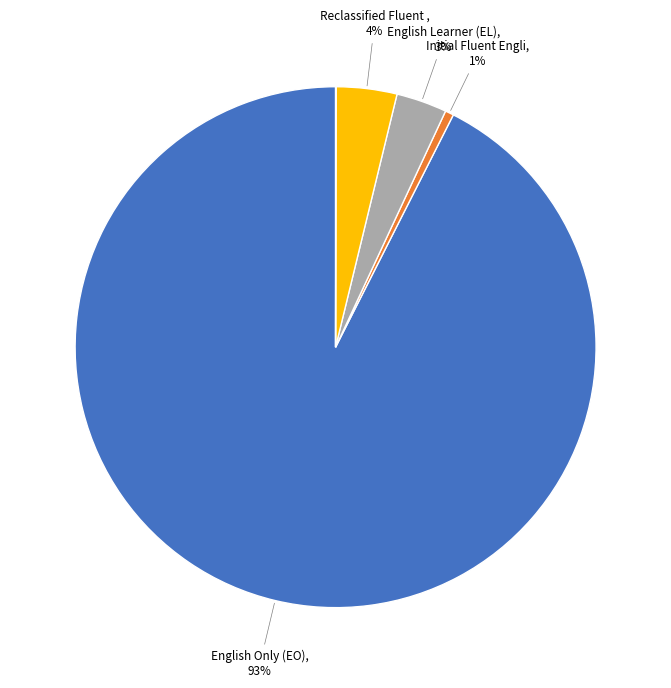

Does any single category account for the majority?

Yes